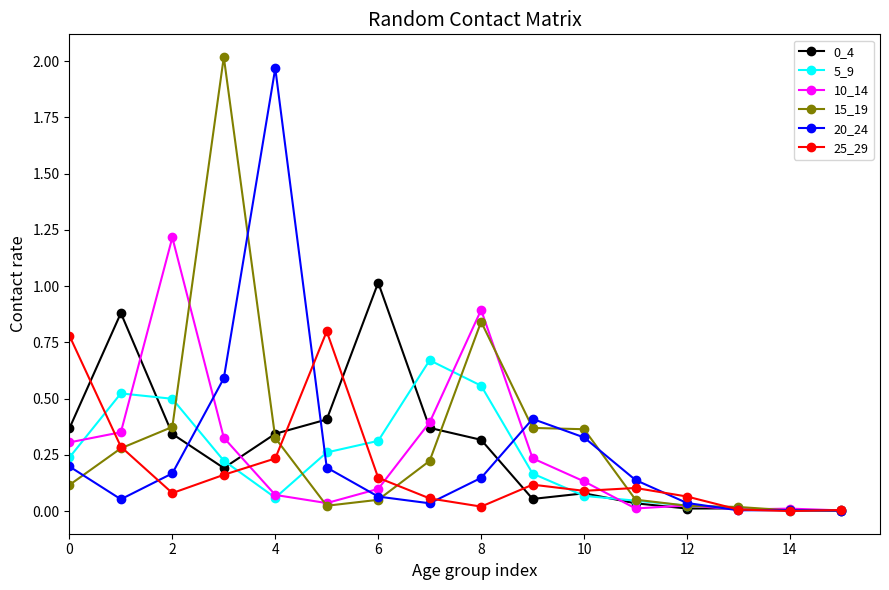

What is the highest value of the 10_14 series?

1.2